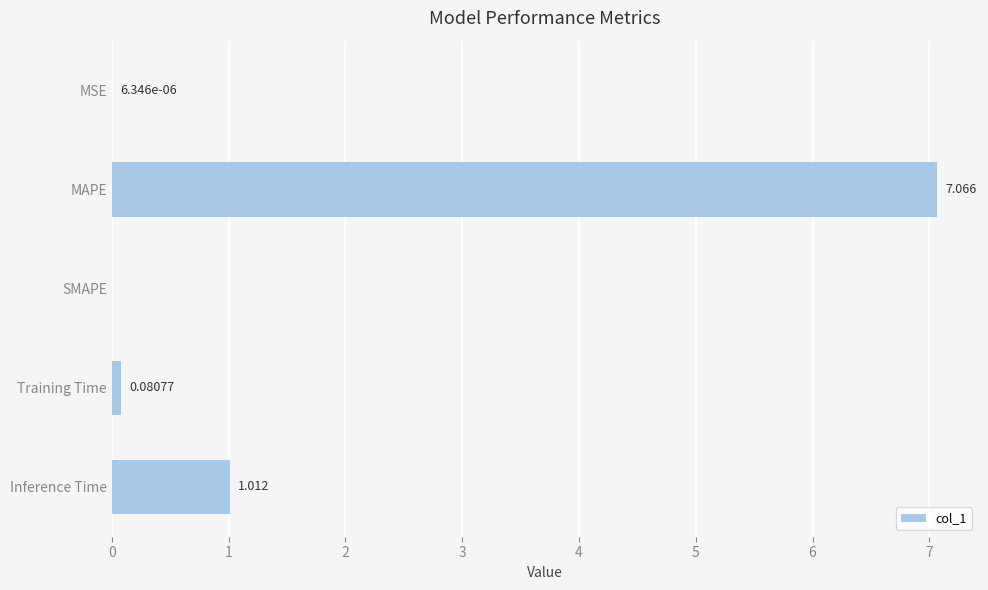

Are the bars horizontal?

Yes